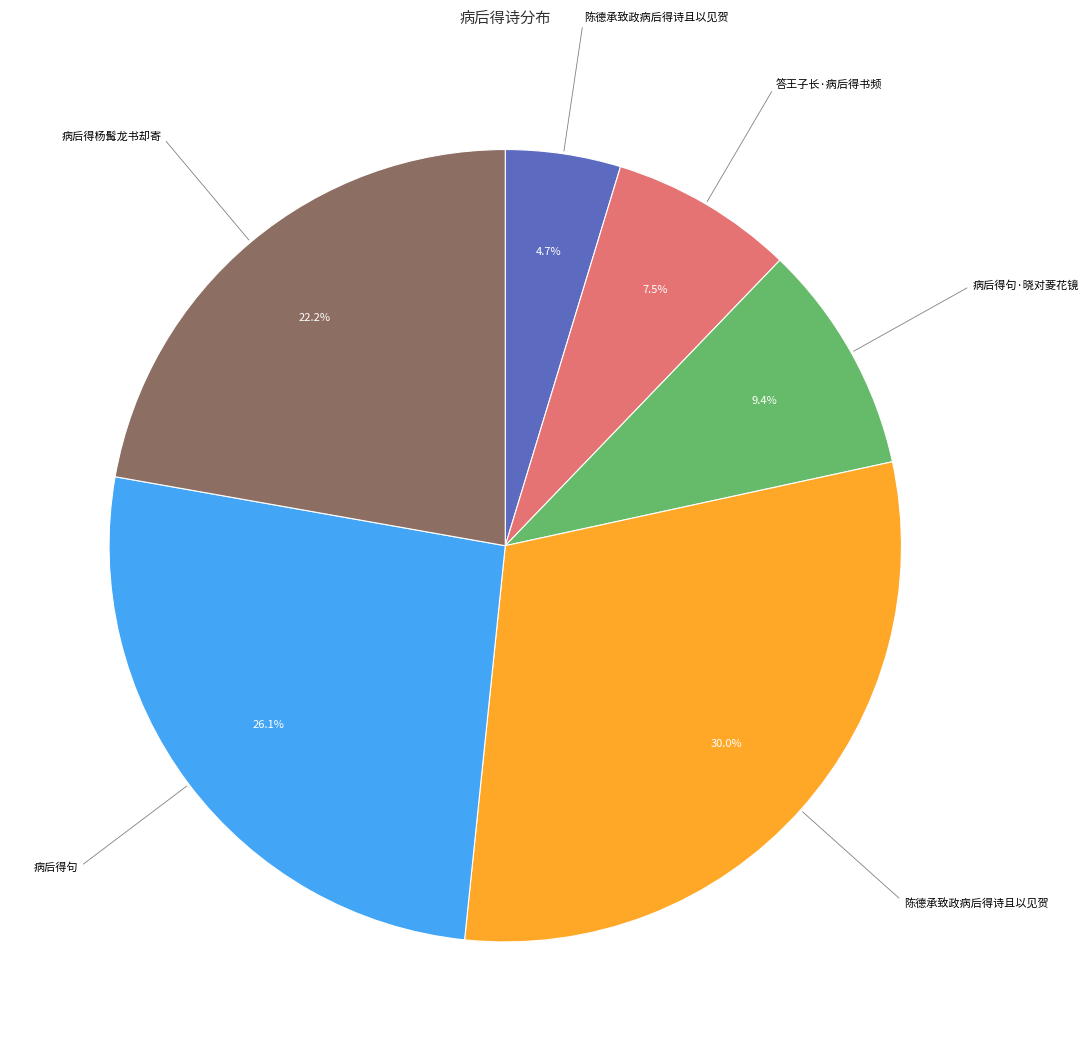

Is there any slice that represents more than half of the pie?

No